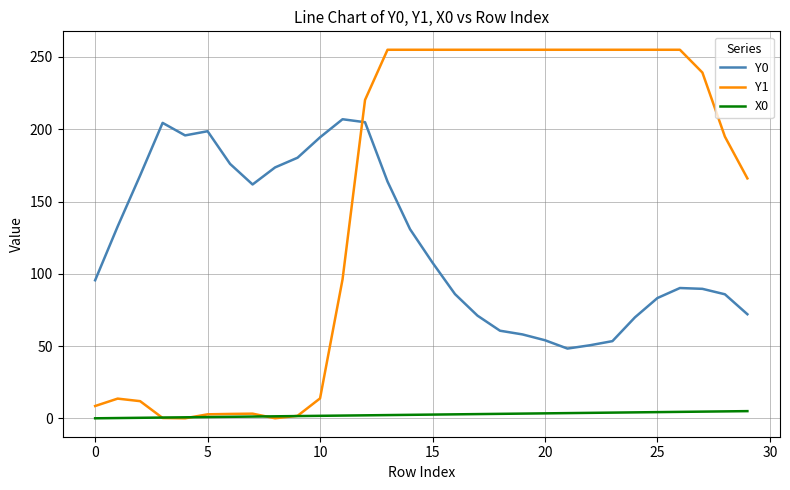

True or false: X0 and Y0 cross at least once.

False